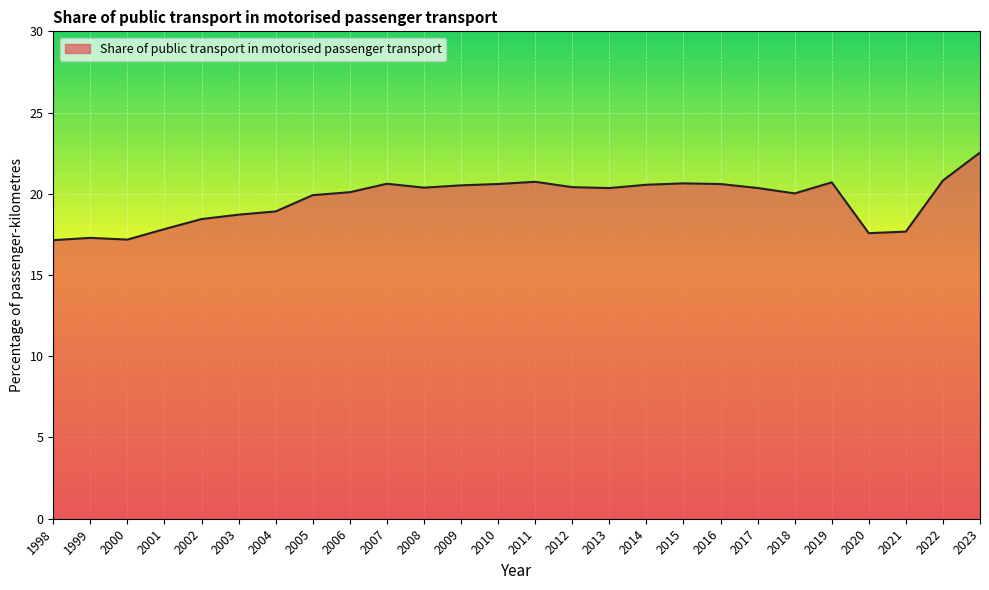

What value does the data have at 2019?

20.7